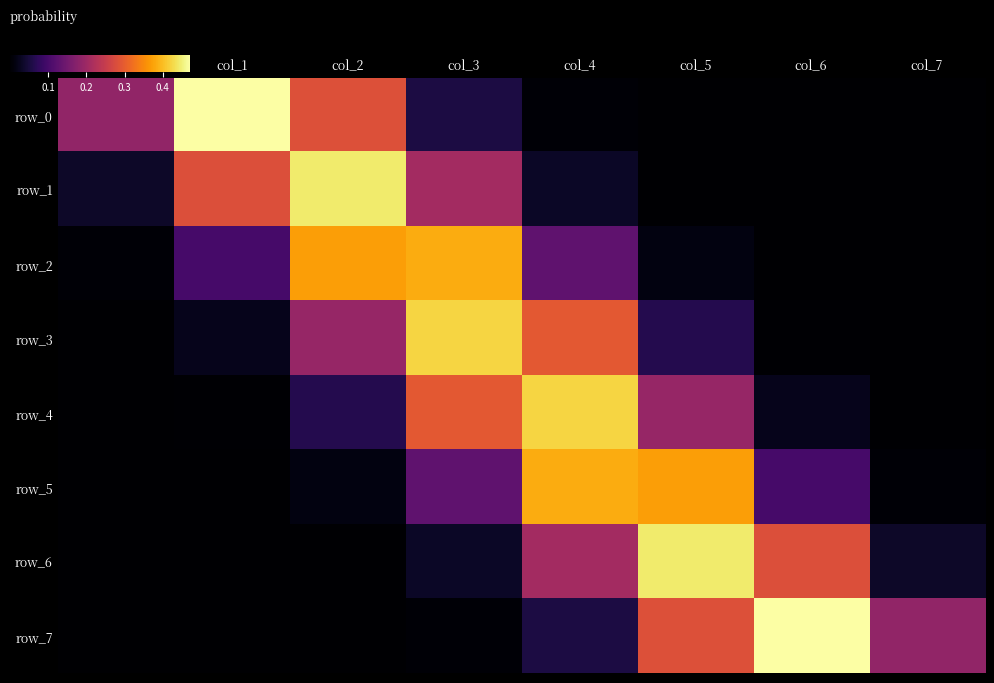

Rank the series at col_6 from highest to lowest value.

row_7, row_6, row_5, row_4, row_3, row_2, row_1, row_0